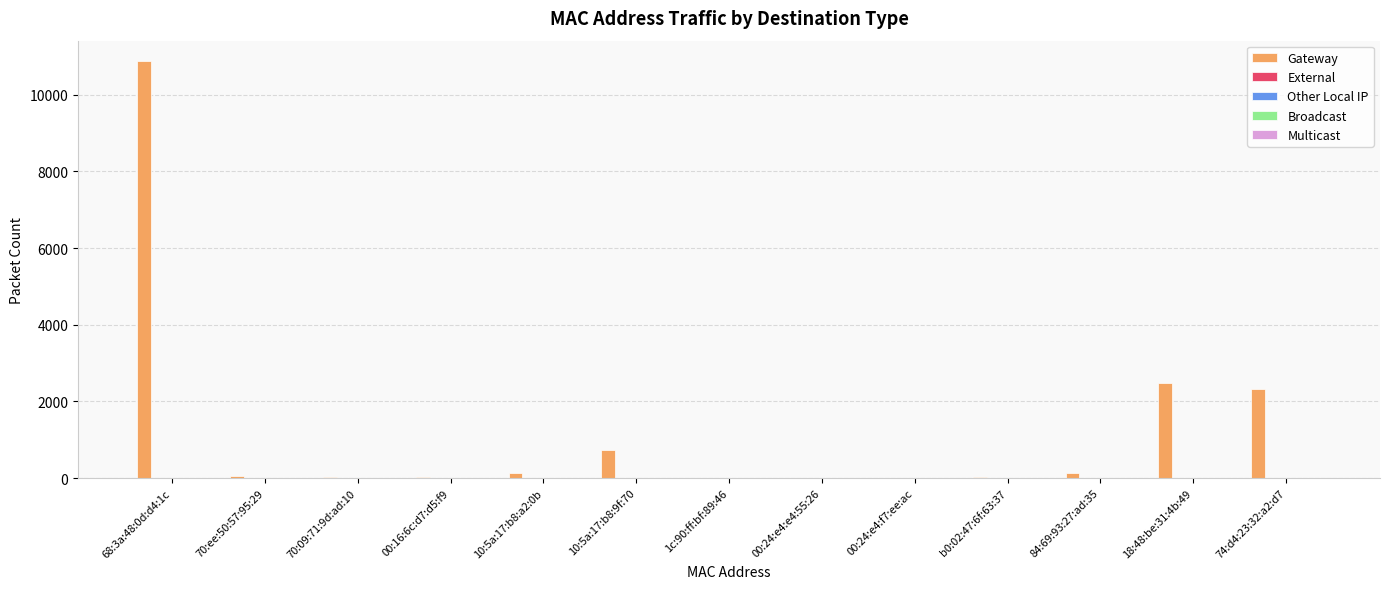

What is the maximum value shown in the chart?

10866